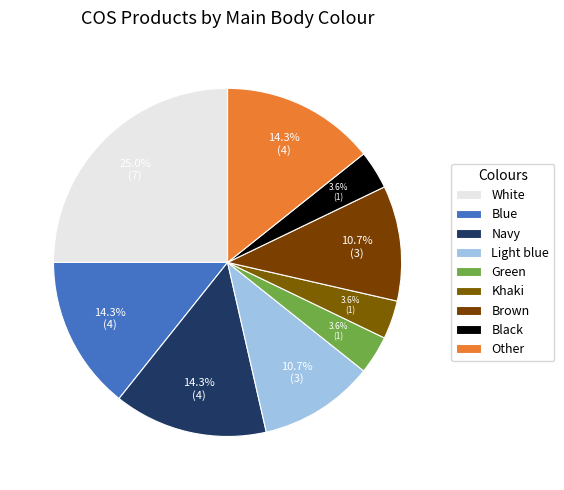

To the nearest percent, what percentage of the pie is Brown?

11%